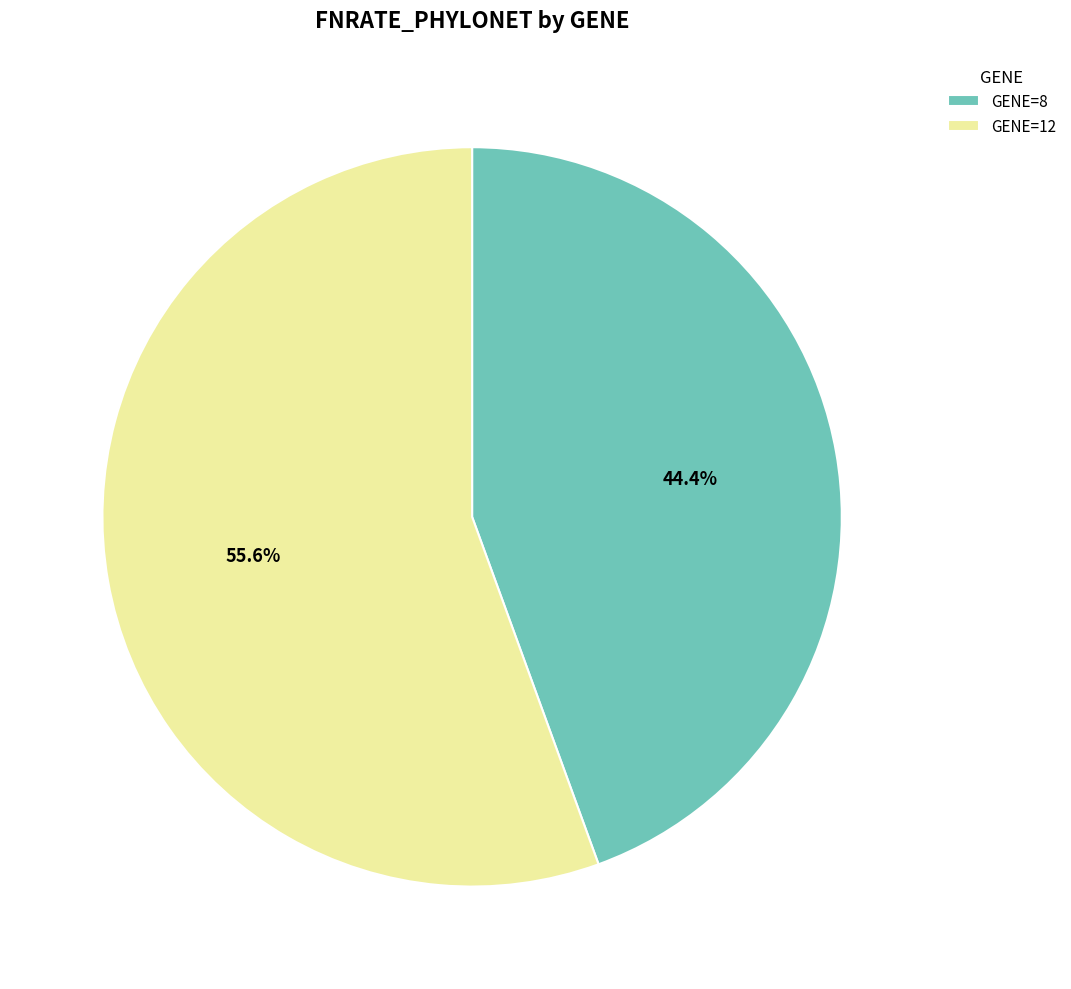

Combined, do GENE=8 and GENE=12 account for over 50%?

Yes